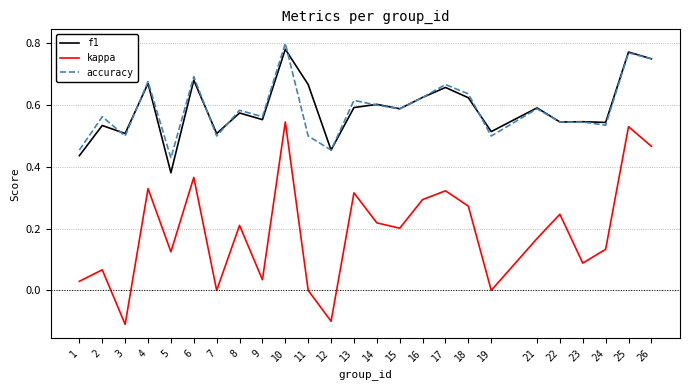

How many lines are shown in the chart?

3